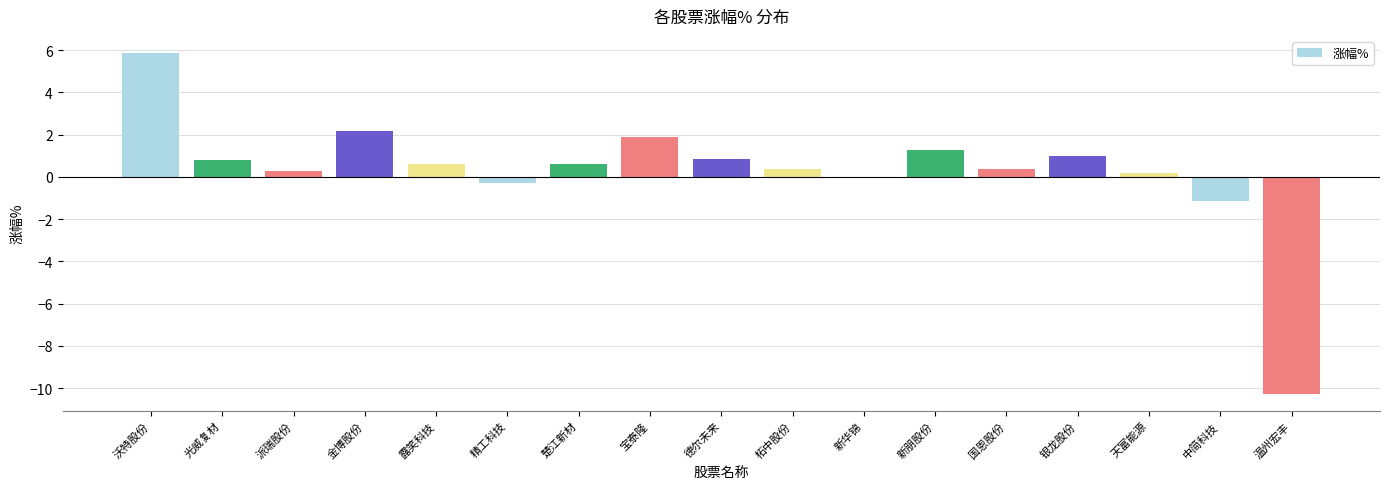

What is the greatest value displayed?

5.9